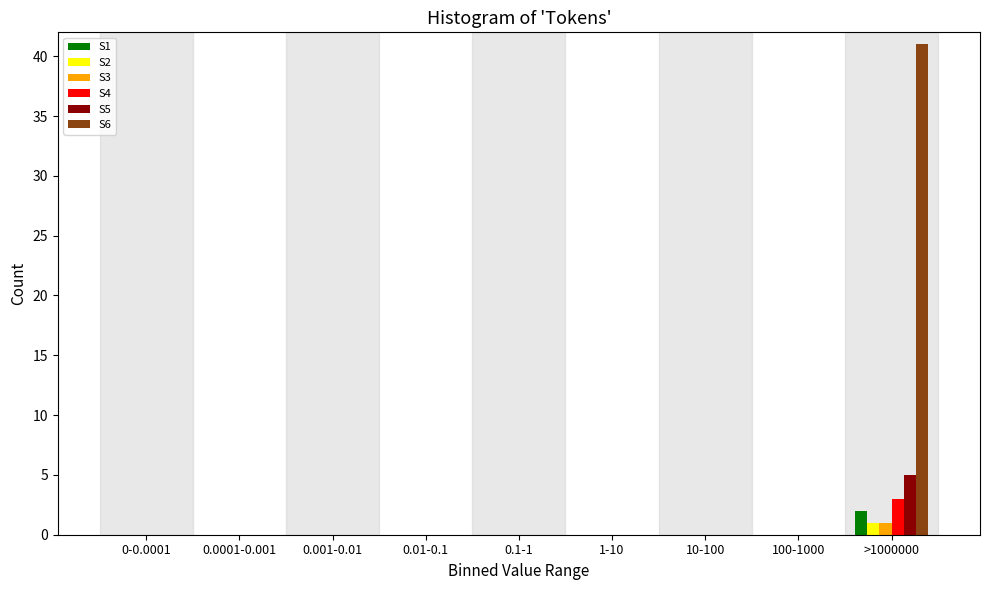

Which series changed the most between 0-0.0001 and >1000000?

S6